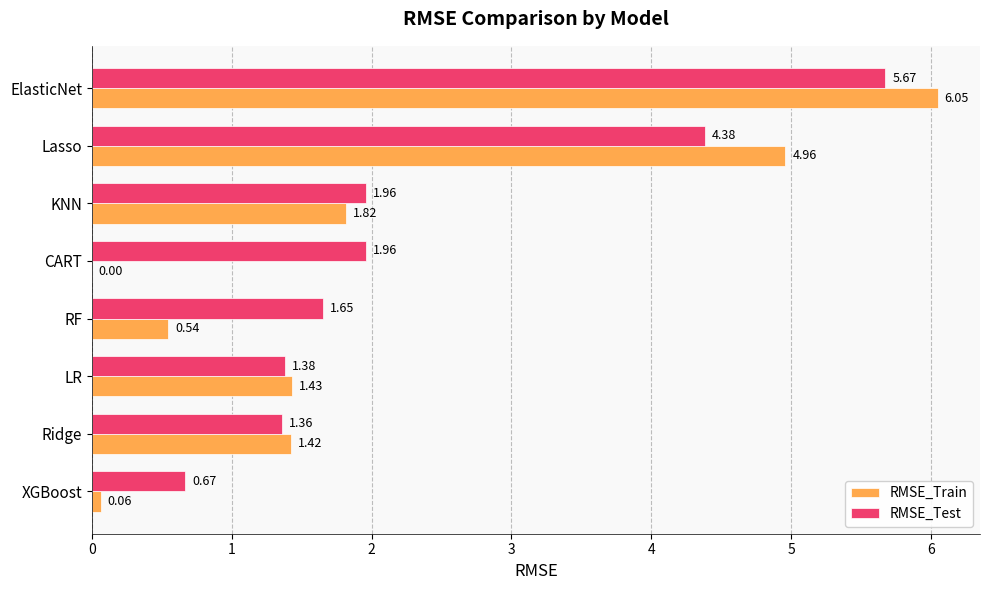

Which series has the largest total across all categories?

RMSE_Test